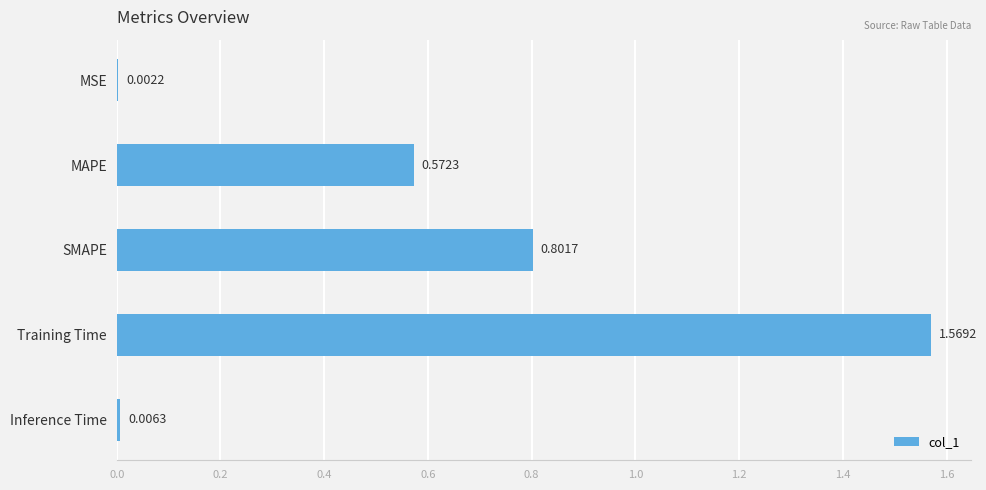

At which label is the value closest to 0?

MSE